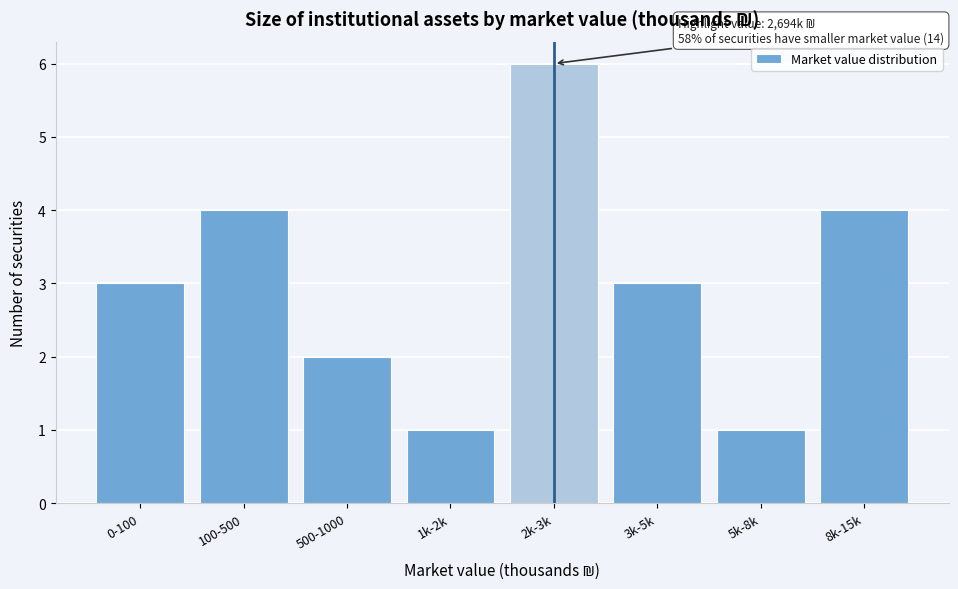

Reading left to right, transcribe all the data shown in this chart.

0-100=3	100-500=4	500-1000=2	1k-2k=1	2k-3k=6	3k-5k=3	5k-8k=1	8k-15k=4